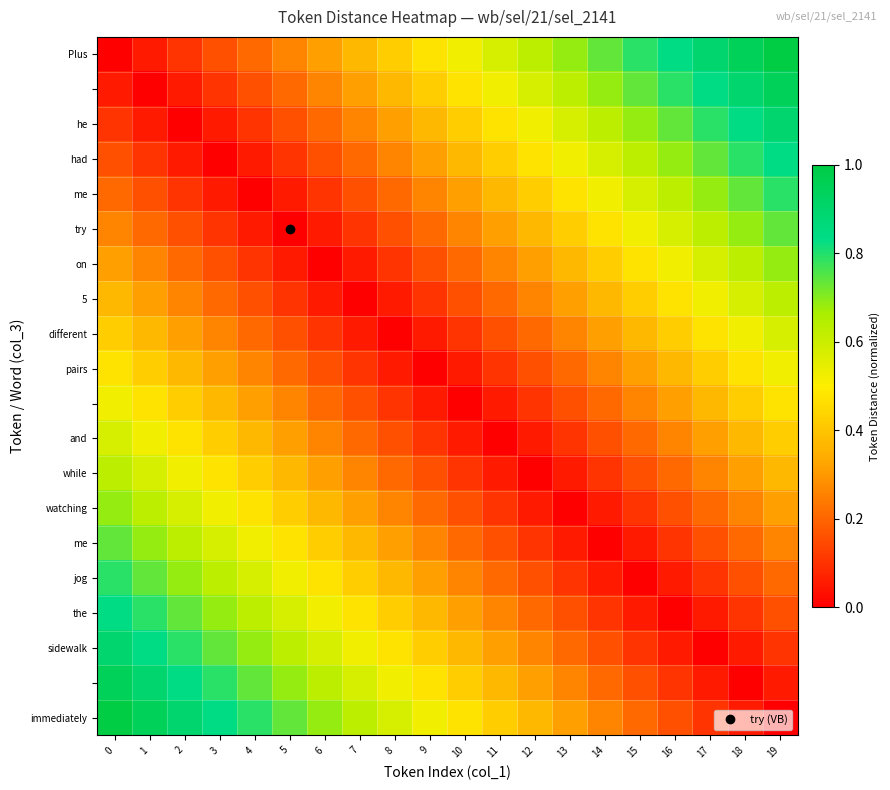

Which category has the highest value across all series?

19